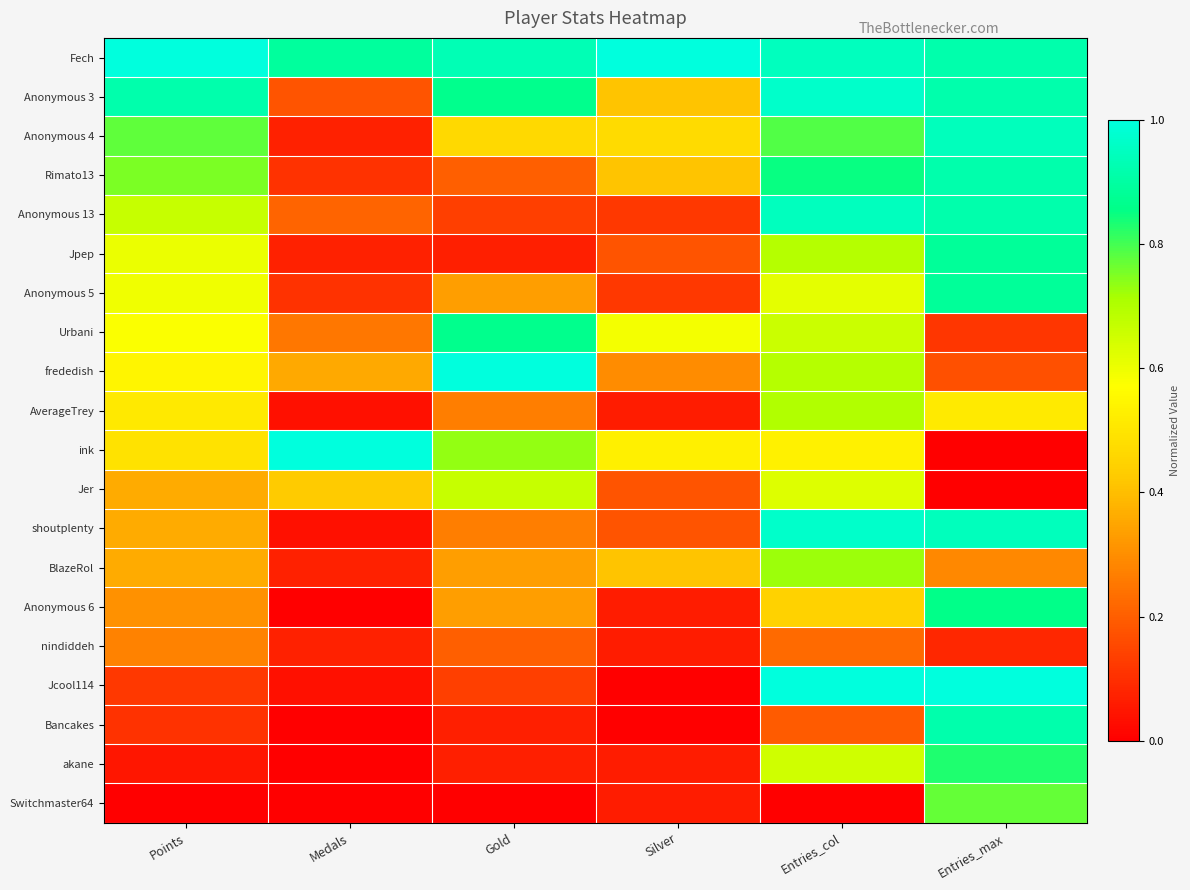

Reading left to right, extract all data points from this chart.

Fech: Points=1.0	Medals=0.9	Gold=0.9	Silver=1.0	Entries_col=0.9	Entries_max=0.9
Anonymous 3: Points=0.9	Medals=0.2	Gold=0.9	Silver=0.4	Entries_col=1.0	Entries_max=0.9
Anonymous 4: Points=0.8	Medals=0.1	Gold=0.5	Silver=0.5	Entries_col=0.8	Entries_max=0.9
Rimato13: Points=0.8	Medals=0.1	Gold=0.2	Silver=0.4	Entries_col=0.9	Entries_max=0.9
Anonymous 13: Points=0.7	Medals=0.2	Gold=0.1	Silver=0.1	Entries_col=0.9	Entries_max=0.9
Jpep: Points=0.6	Medals=0.1	Gold=0.1	Silver=0.2	Entries_col=0.7	Entries_max=0.9
Anonymous 5: Points=0.6	Medals=0.1	Gold=0.3	Silver=0.1	Entries_col=0.6	Entries_max=0.9
Urbani: Points=0.6	Medals=0.2	Gold=0.9	Silver=0.6	Entries_col=0.7	Entries_max=0.1
frededish: Points=0.5	Medals=0.4	Gold=1.0	Silver=0.3	Entries_col=0.7	Entries_max=0.2
AverageTrey: Points=0.5	Medals=0.0	Gold=0.3	Silver=0.1	Entries_col=0.7	Entries_max=0.5
ink: Points=0.5	Medals=1.0	Gold=0.7	Silver=0.5	Entries_col=0.5	Entries_max=0.0
Jer: Points=0.4	Medals=0.4	Gold=0.7	Silver=0.2	Entries_col=0.6	Entries_max=0.0
shoutplenty: Points=0.4	Medals=0.0	Gold=0.3	Silver=0.2	Entries_col=1.0	Entries_max=0.9
BlazeRol: Points=0.4	Medals=0.1	Gold=0.3	Silver=0.4	Entries_col=0.7	Entries_max=0.3
Anonymous 6: Points=0.3	Medals=0.0	Gold=0.3	Silver=0.1	Entries_col=0.4	Entries_max=0.9
nindiddeh: Points=0.3	Medals=0.1	Gold=0.2	Silver=0.1	Entries_col=0.2	Entries_max=0.1
Jcool114: Points=0.1	Medals=0.0	Gold=0.1	Silver=0.0	Entries_col=1.0	Entries_max=1.0
Bancakes: Points=0.1	Medals=0.0	Gold=0.1	Silver=0.0	Entries_col=0.2	Entries_max=0.9
akane: Points=0.0	Medals=0.0	Gold=0.1	Silver=0.1	Entries_col=0.6	Entries_max=0.8
Switchmaster64: Points=0.0	Medals=0.0	Gold=0.0	Silver=0.1	Entries_col=0.0	Entries_max=0.8